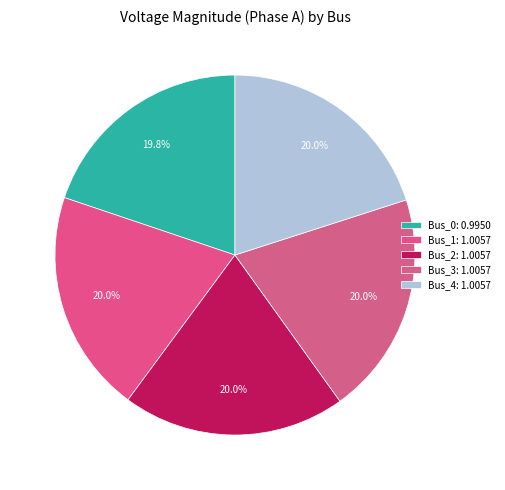

How many slices are in this pie chart?

5